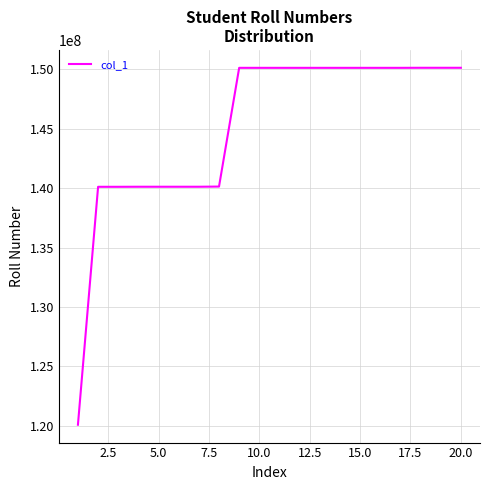

What is the minimum value shown in the chart?

120102052